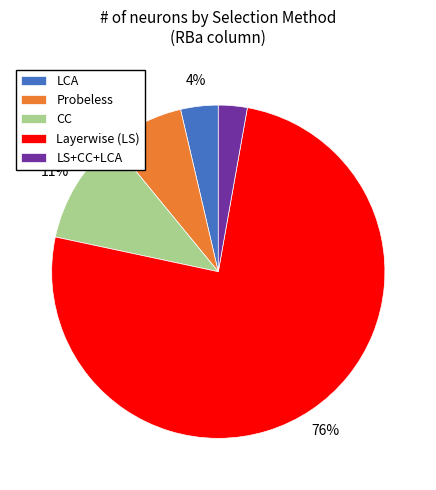

What is the smallest slice in the pie chart?

LS+CC+LCA